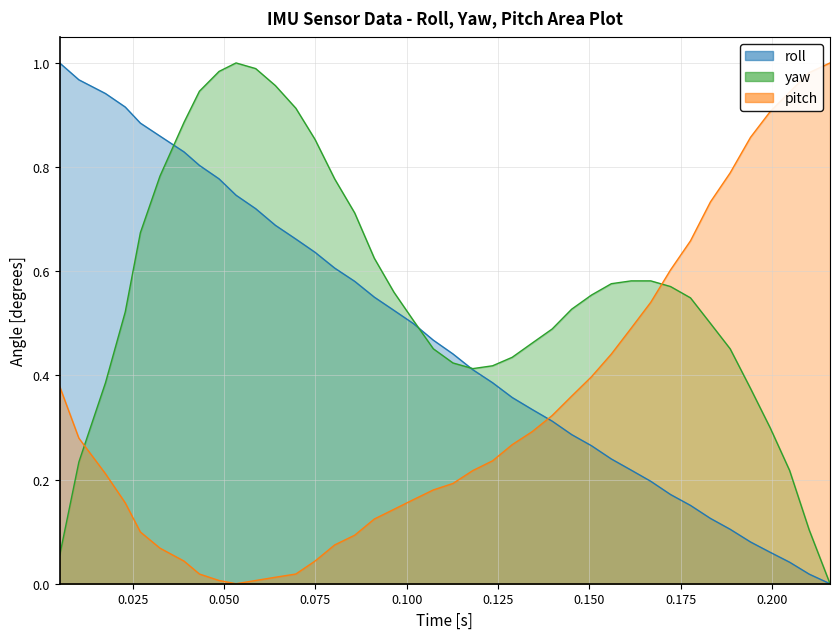

What is the sum of all roll values?

18.9